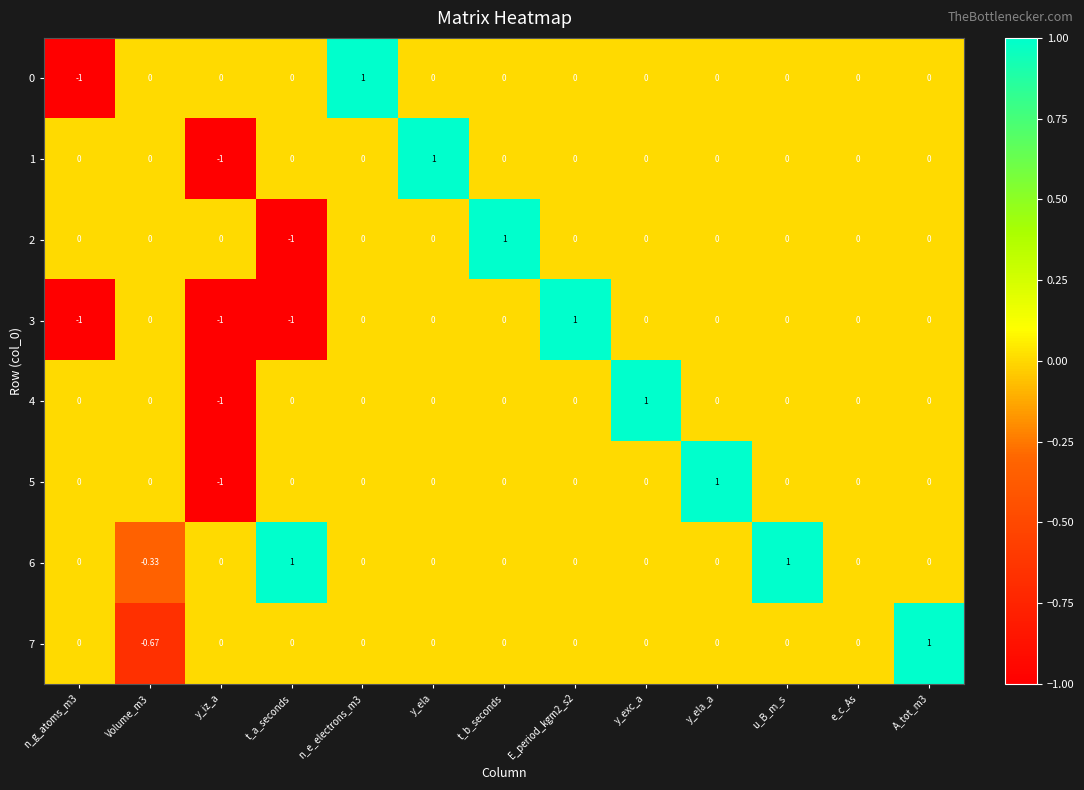

Which category has the highest value in the 2 series?

t_b_seconds